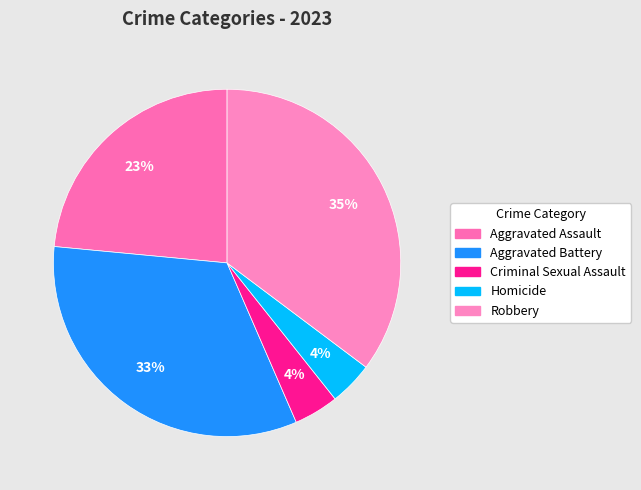

Which has a higher value, Homicide or Aggravated Battery?

Aggravated Battery